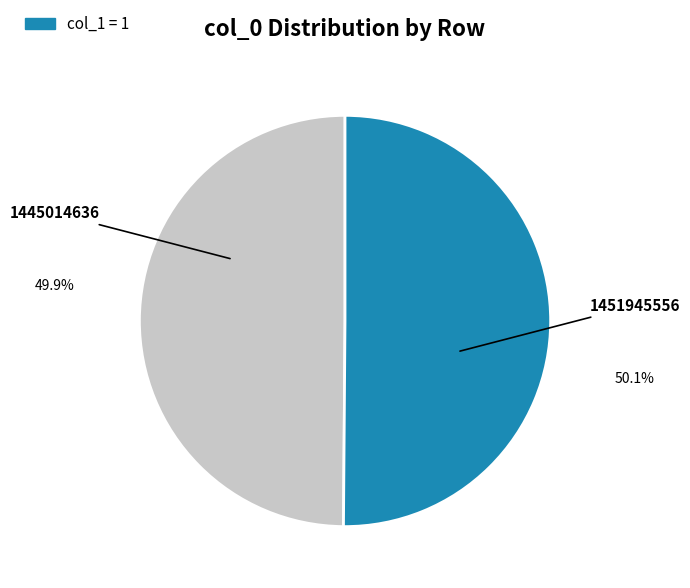

How many slices are in this pie chart?

2